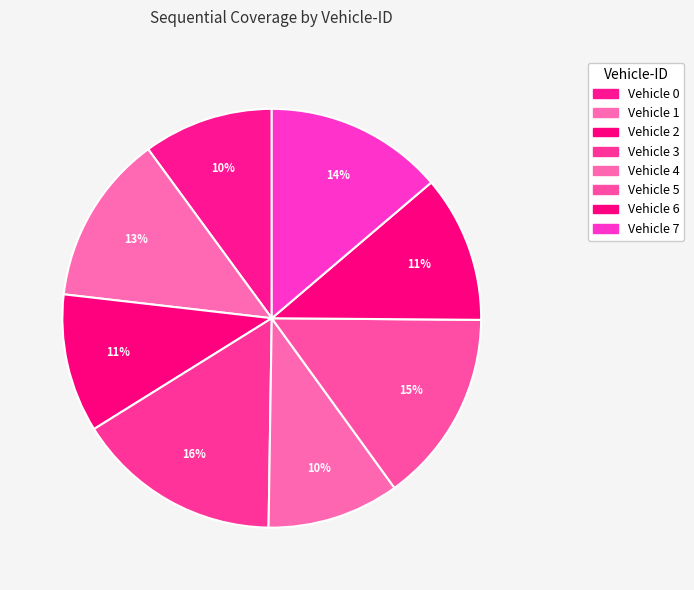

To the nearest percent, what is the difference between the largest and smallest slice percentages?

6%